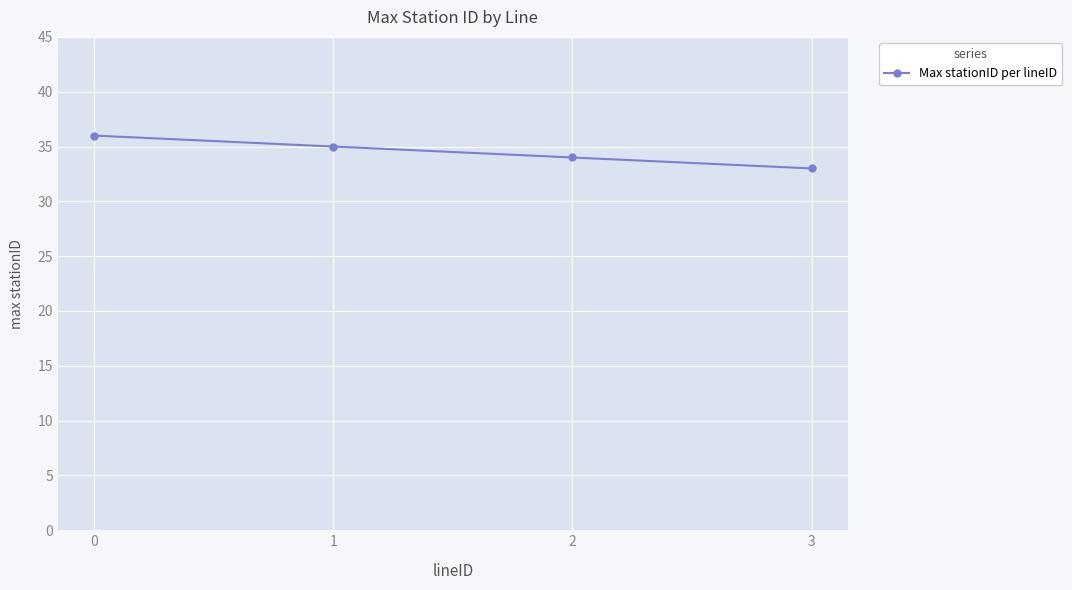

Is it true that the value at 1 is 16?

False